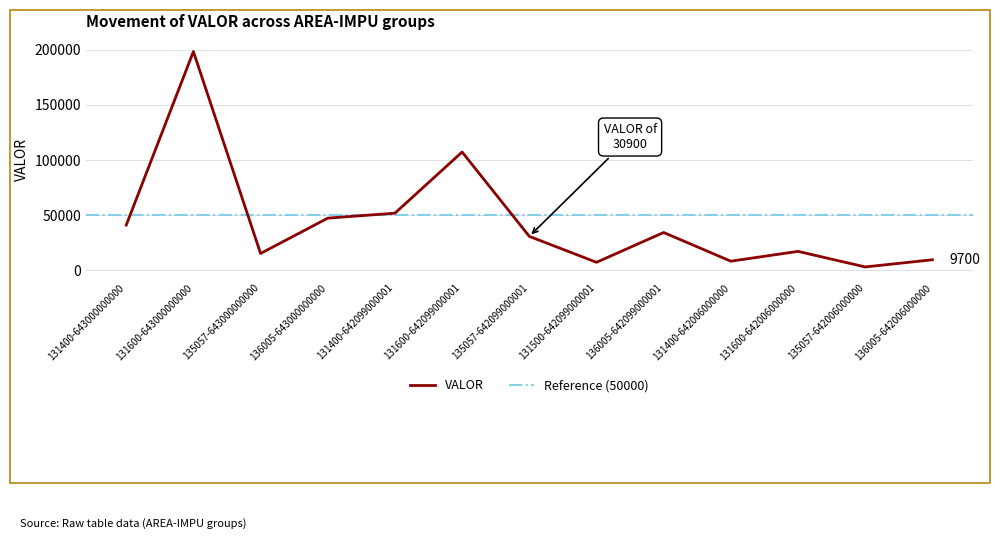

What value does the data have at 135057-643000000000, to the nearest 10?

15400